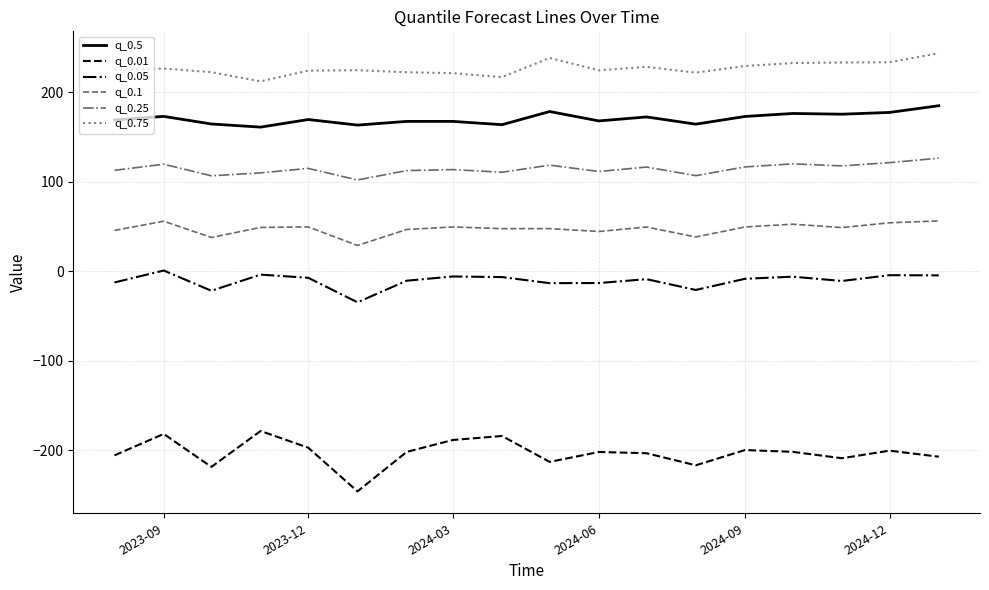

What is the difference between the maximum and minimum values in the q_0.01 series?

67.5